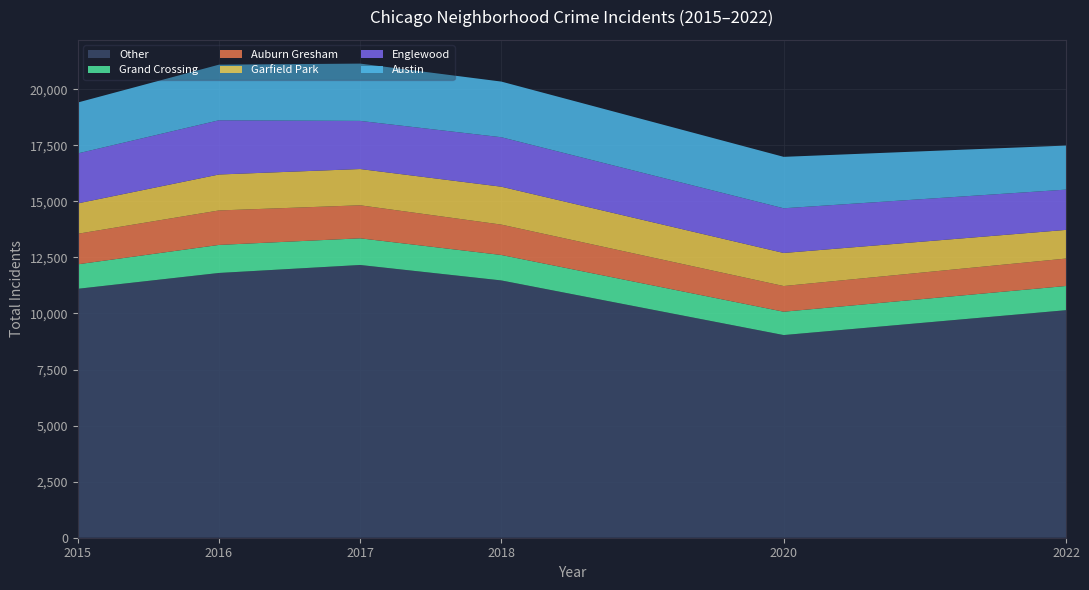

What is the highest value of the Other series?

12161